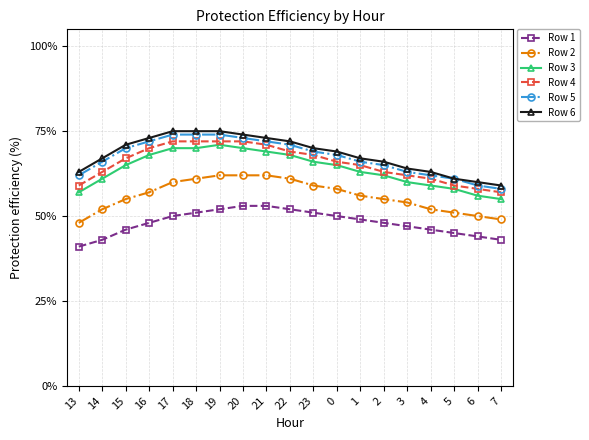

The value of Row 4 at 16 is 16. True or false?

False